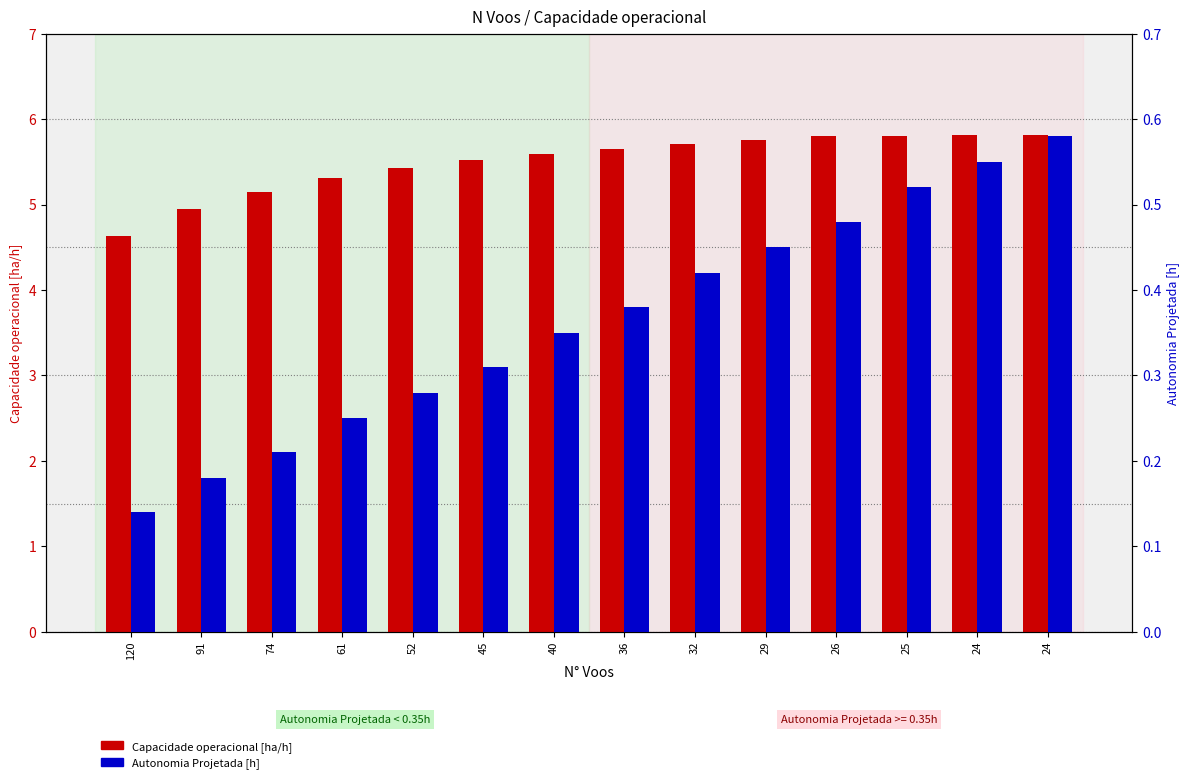

What is the sum of all Autonomia Projetada [h] values?

5.1